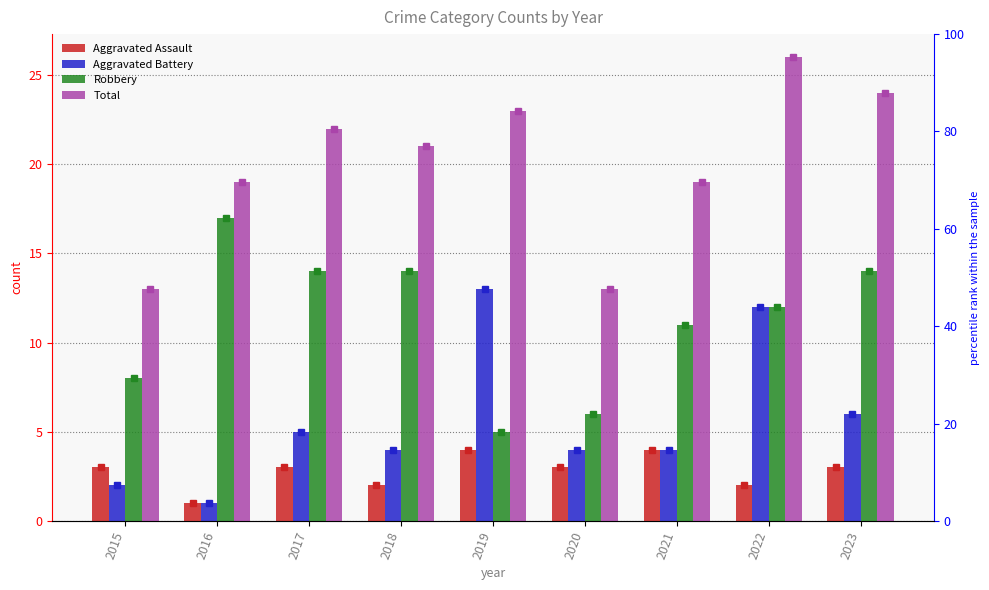

Where does the Aggravated Battery series first go above 4?

2017